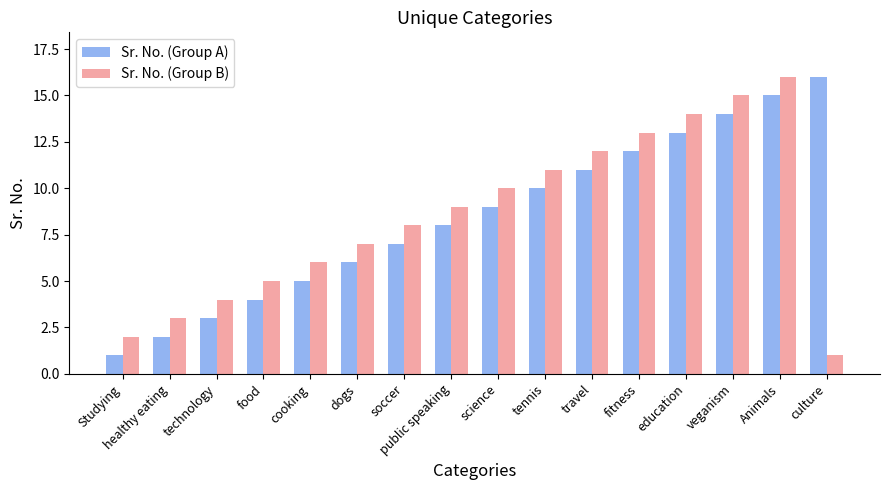

What is the minimum value shown in the chart?

1